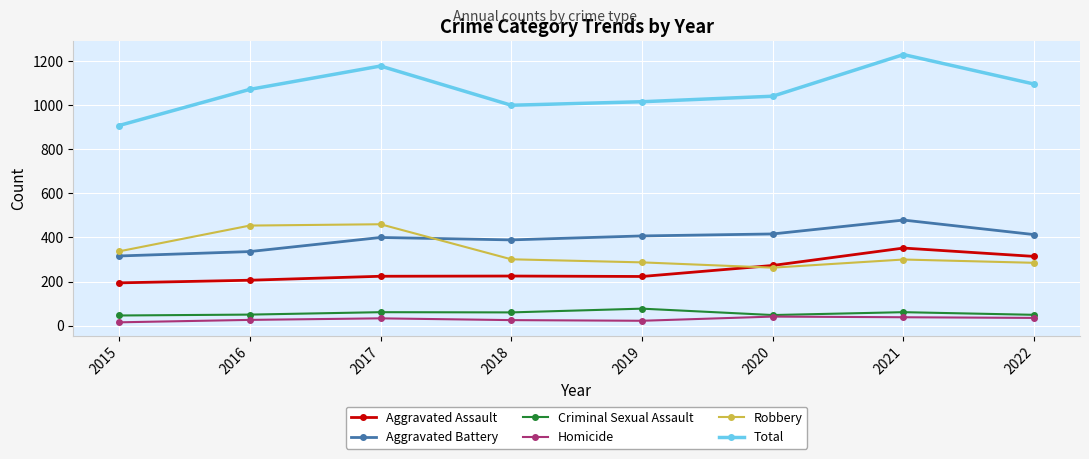

The value of Total at 2016 is 422. True or false?

False